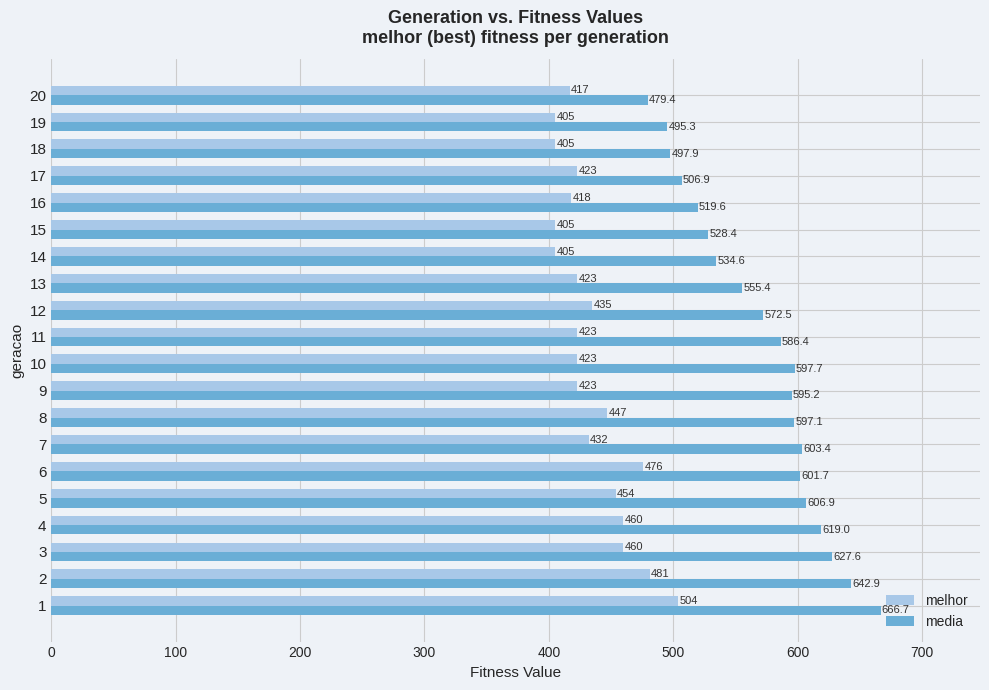

How many series are shown in this chart?

2